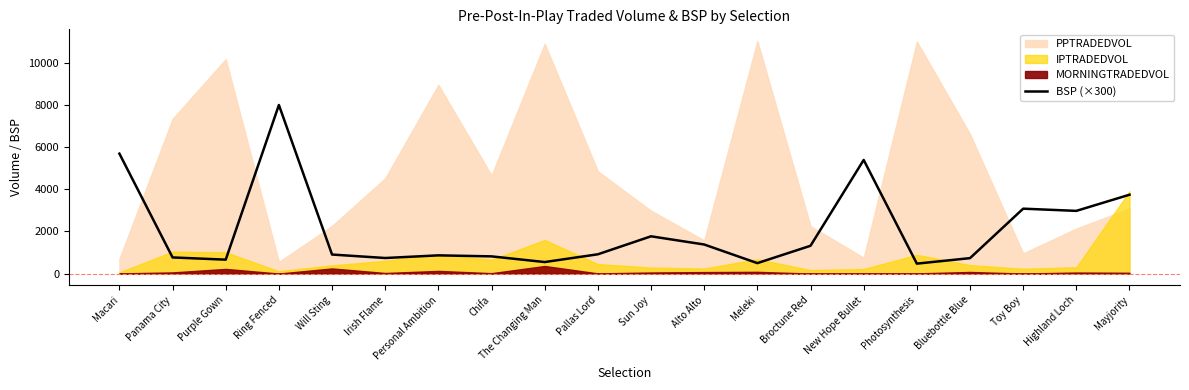

What is the average value?

2064.9